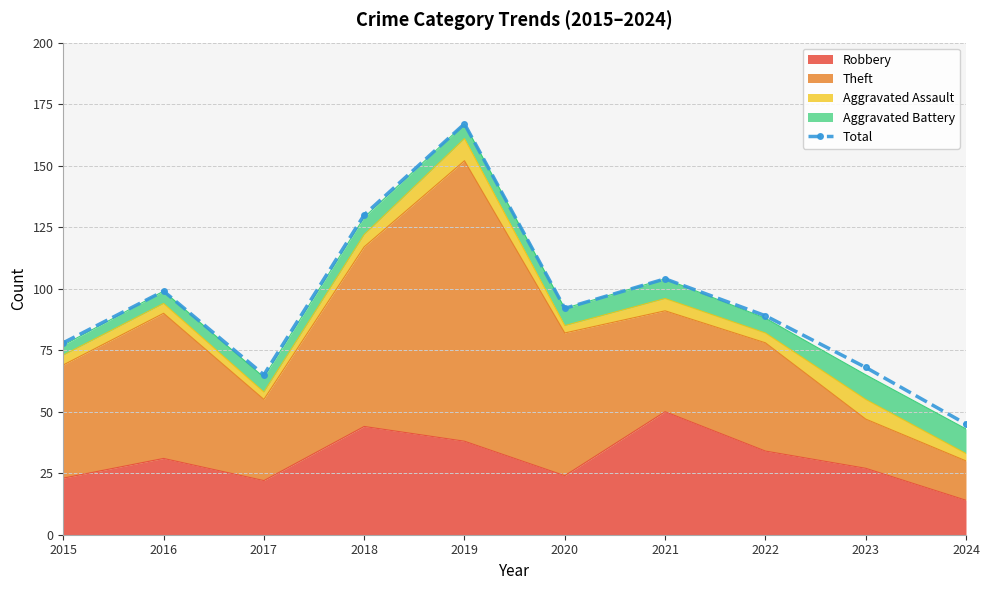

Approximately how many times larger is the value at 2016 compared to 2015?

1.3